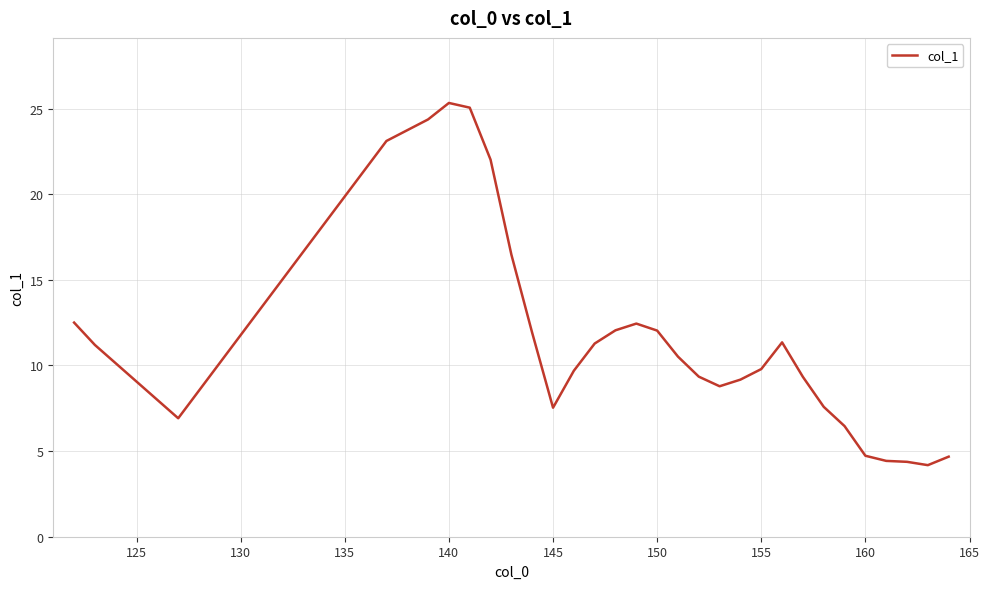

What is the smallest value displayed?

4.2